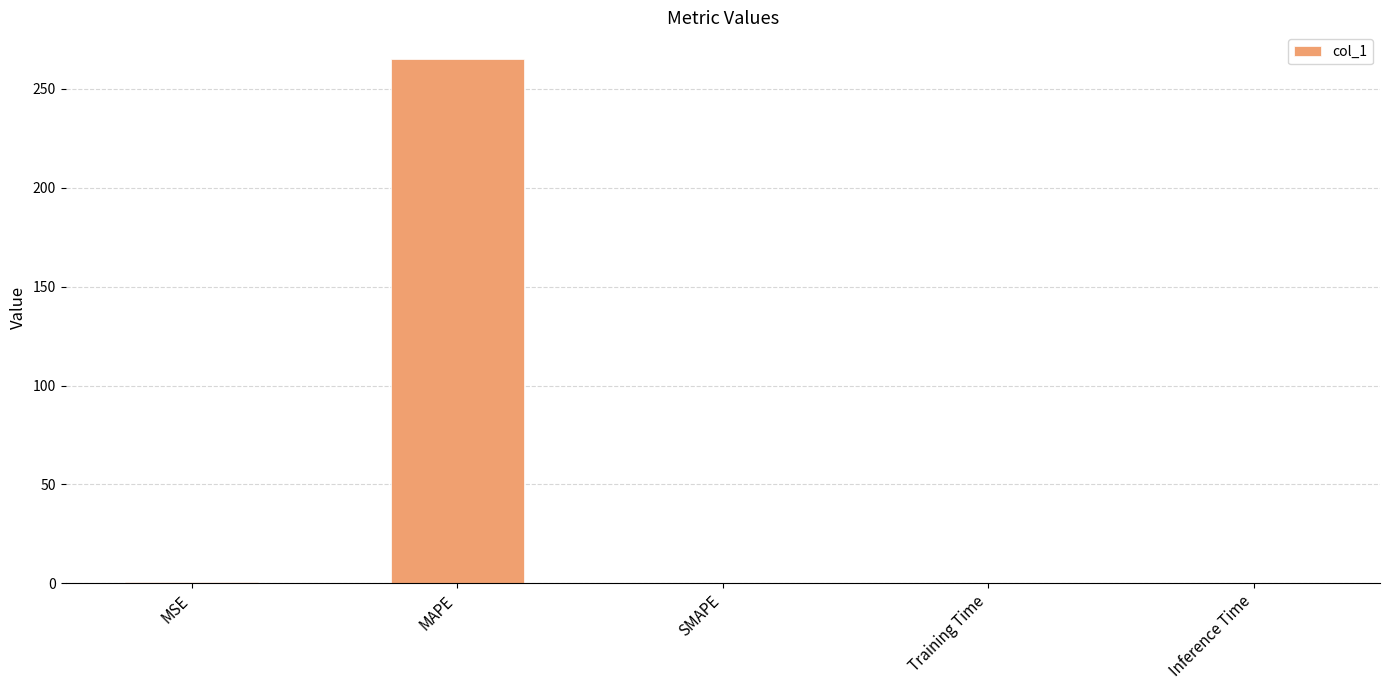

What value does the data have at MAPE?

265.4